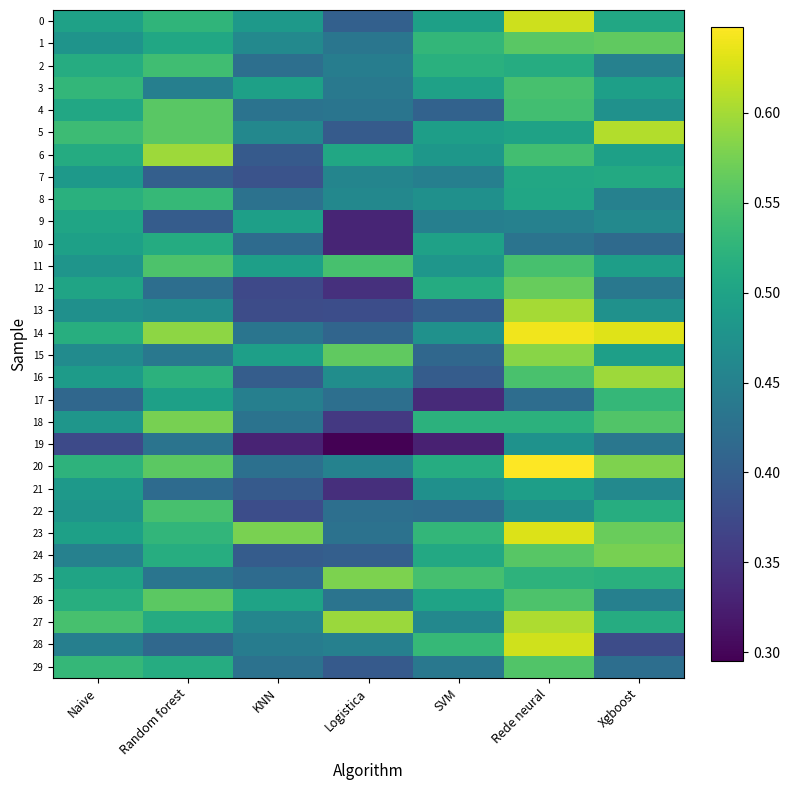

What is the difference between the highest and lowest values at Naive?

0.2